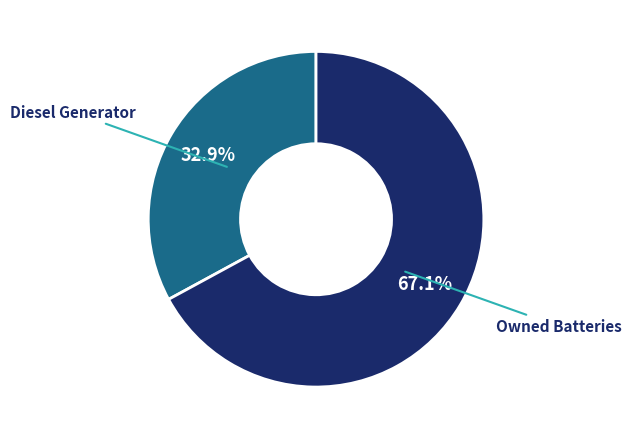

Is there any slice that represents more than half of the pie?

Yes